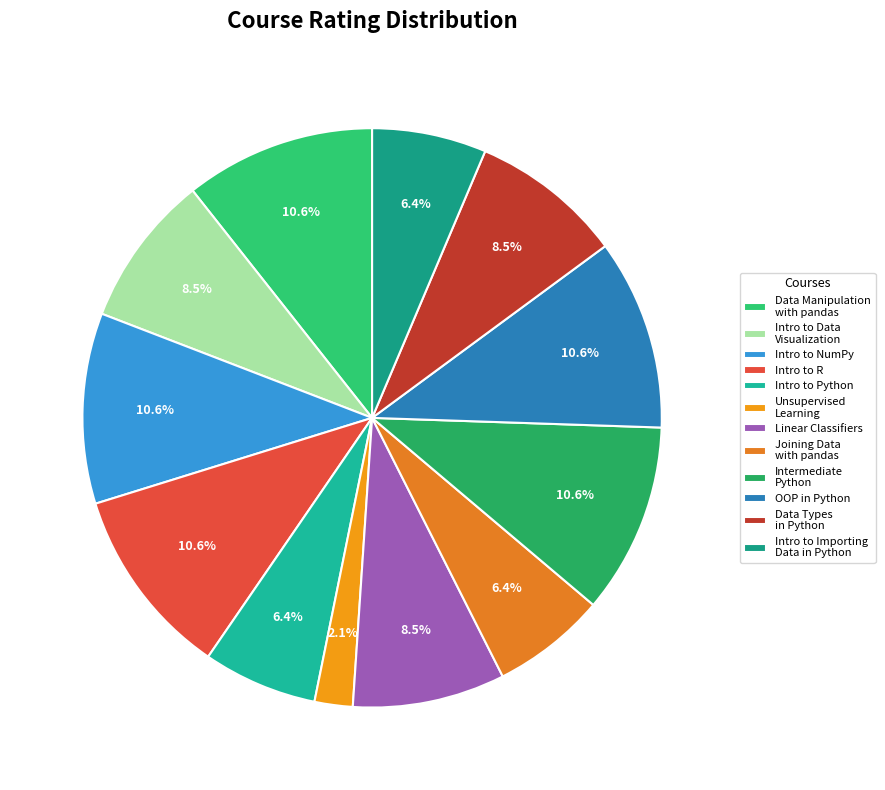

How many slices are in this pie chart?

12